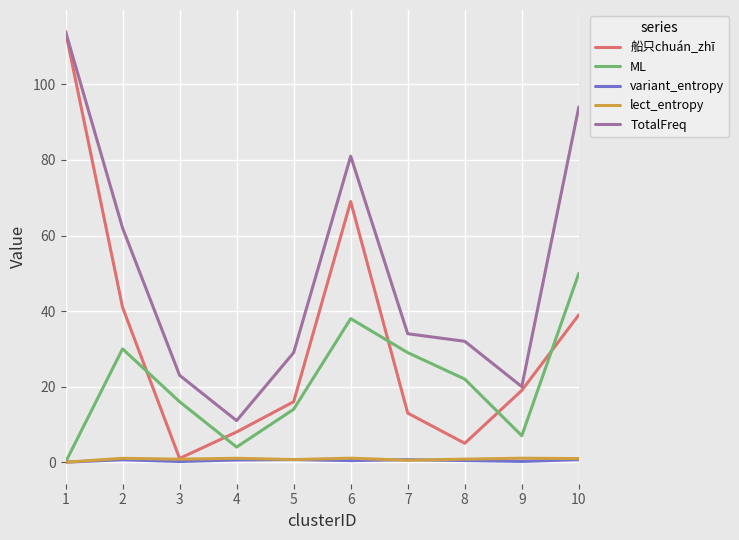

Is this an area chart (filled region under the line)?

No